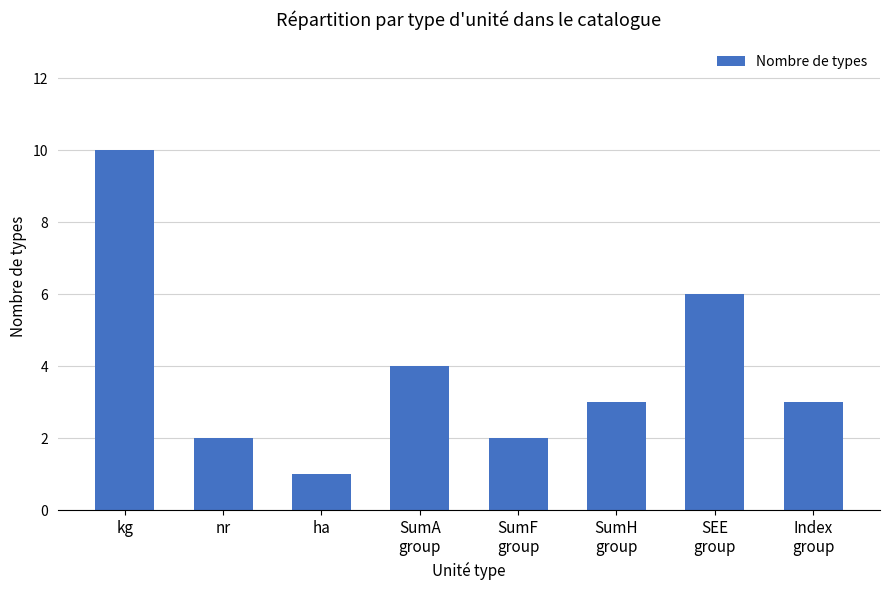

Which label corresponds to the smallest value in the chart?

ha